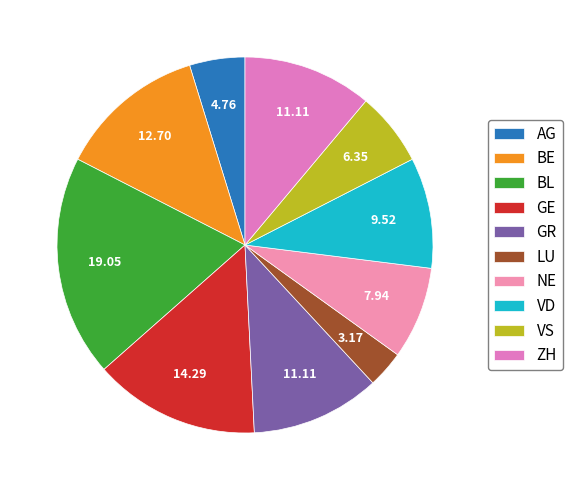

Count the number of slices in the pie.

10